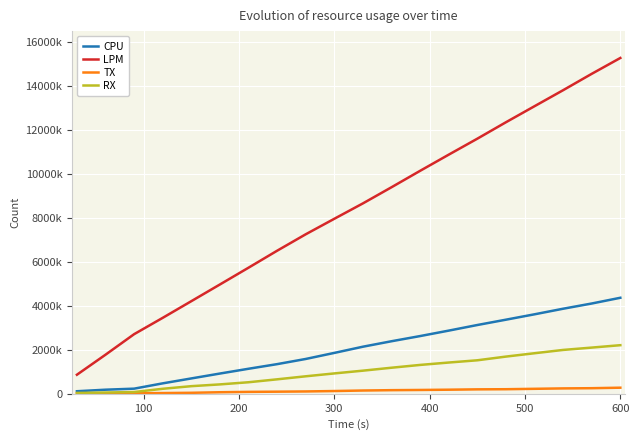

List the series in order of their peak value, highest first.

LPM, CPU, RX, TX